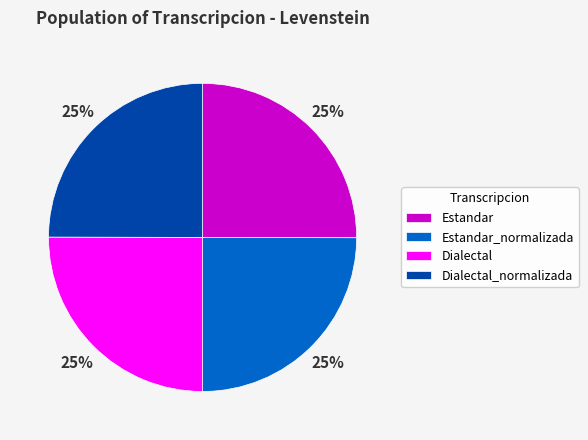

To the nearest percent, what is the combined percentage of Estandar_normalizada and Dialectal?

50%